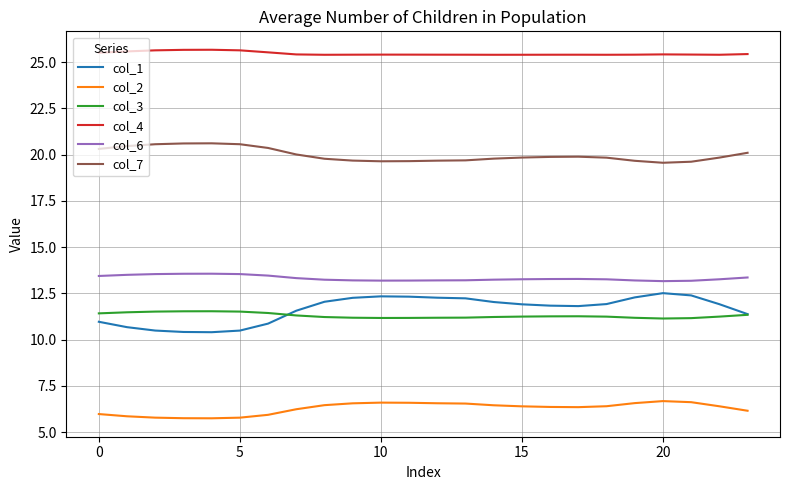

Which series has the largest range (max minus min)?

col_1